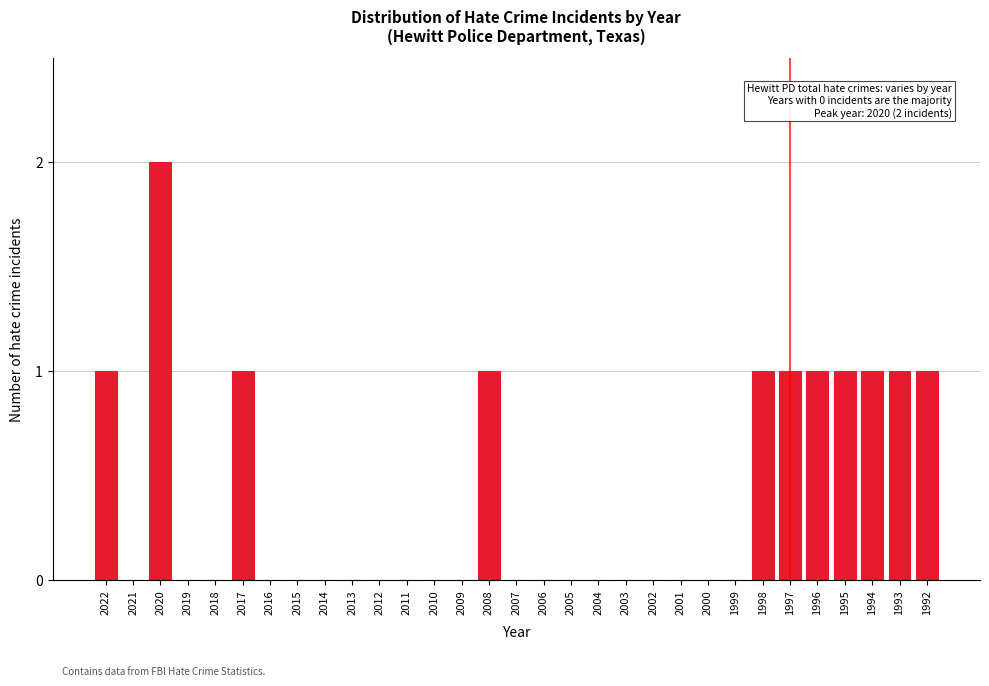

The chart shows a value of 0 at 2013. True or false?

True